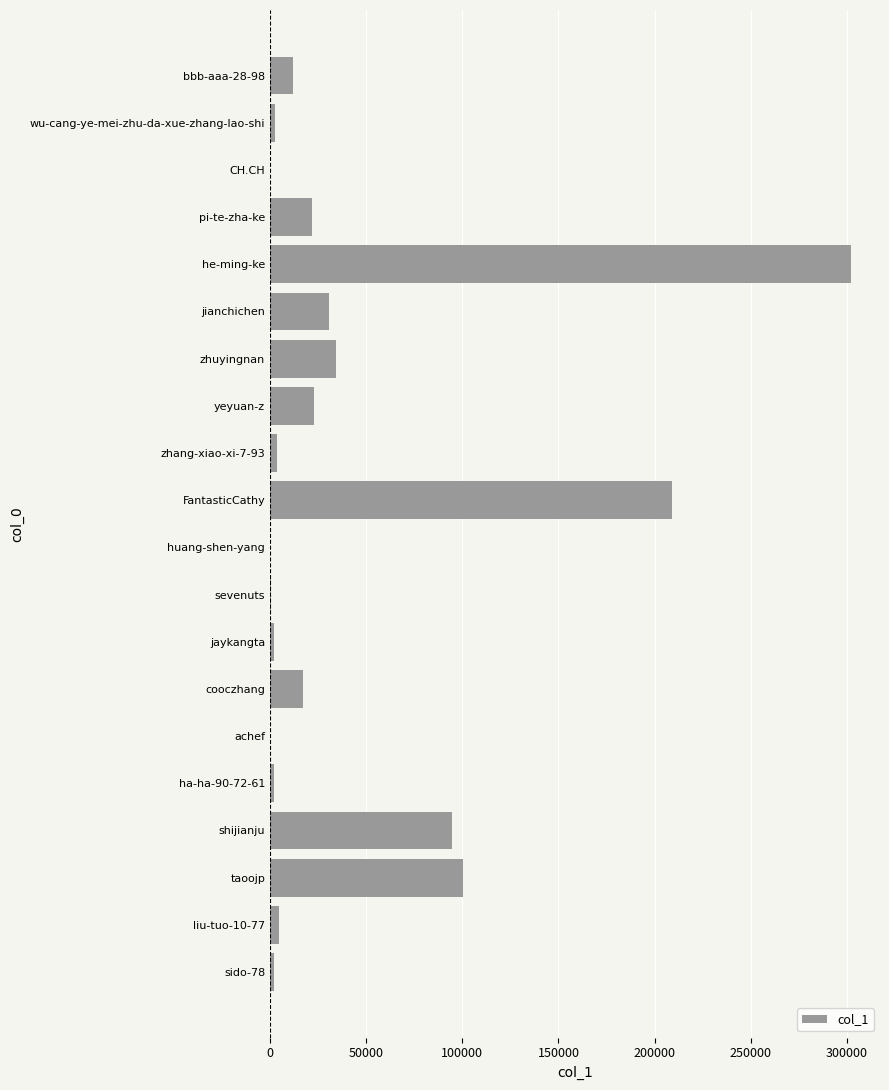

At which label is the value closest to 151063?

taoojp